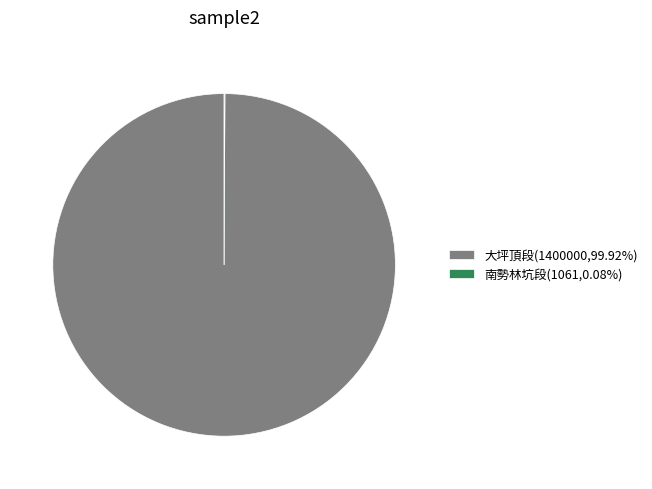

Does any single category account for the majority?

Yes